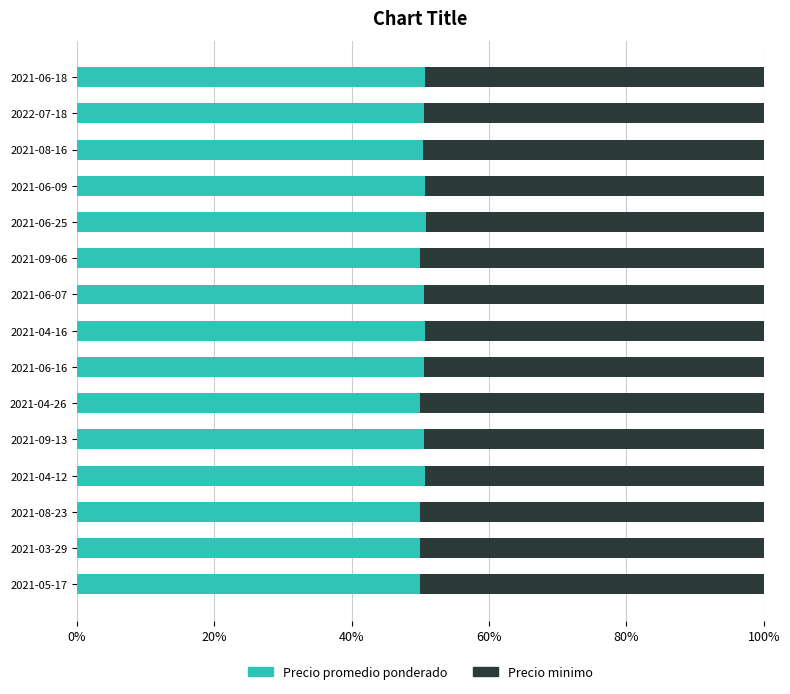

What is the average value of the Precio promedio ponderado series?

50.4